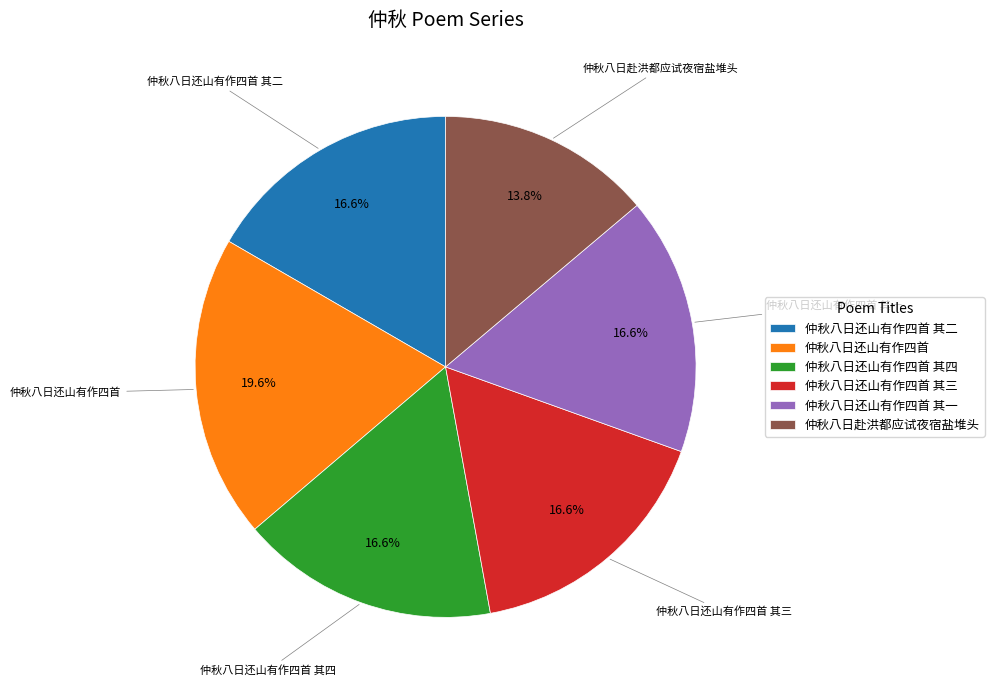

How many segments does this pie chart have?

6